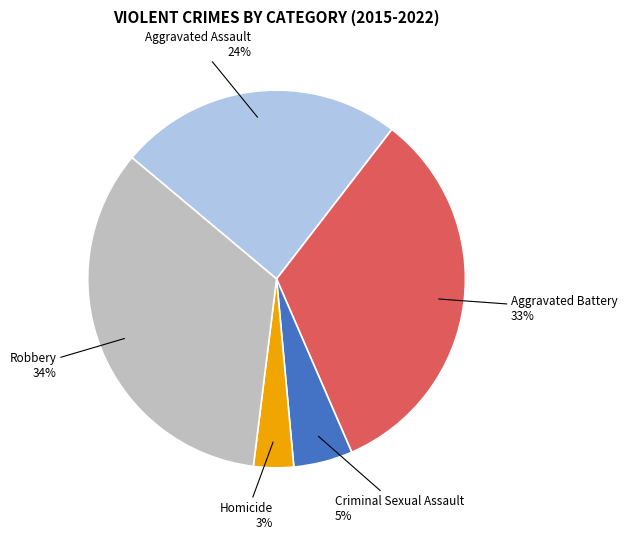

Which has a higher value, Aggravated Battery or Homicide?

Aggravated Battery